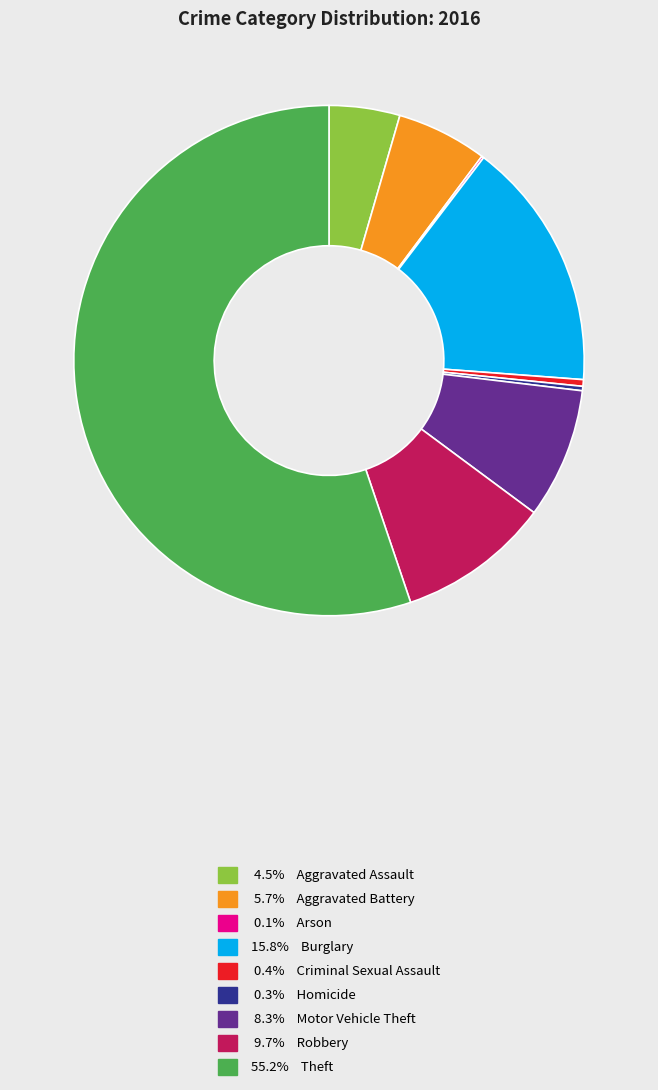

Combined, do 0.4% Criminal Sexual Assault and 4.5% Aggravated Assault account for over 50%?

No